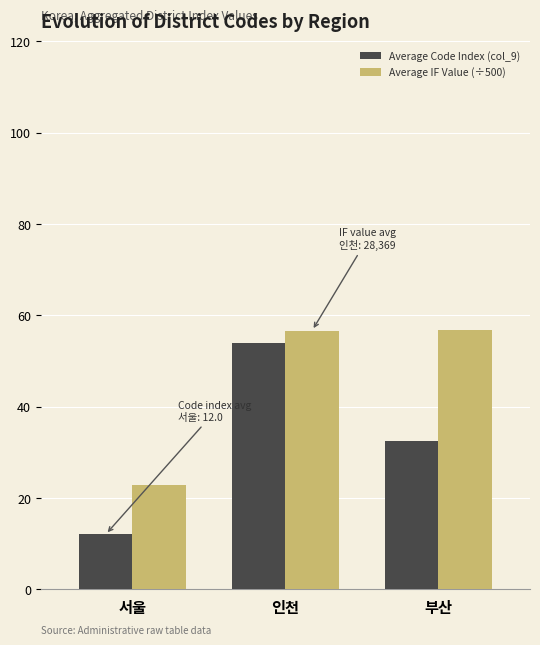

What is the difference between the second highest and minimum values in the Average IF Value (÷500) series?

33.8